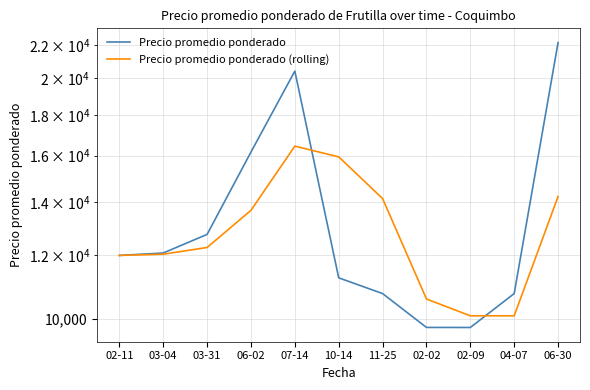

What is the difference between the highest and lowest values at 07-14?

3972.2